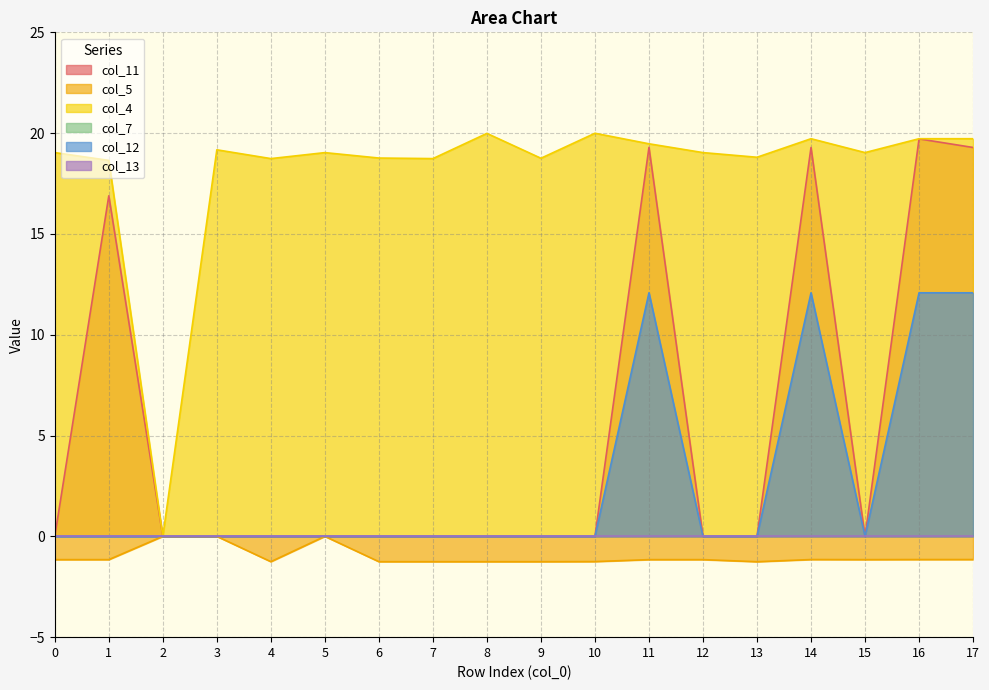

At which label is col_4 closest to 9?

2